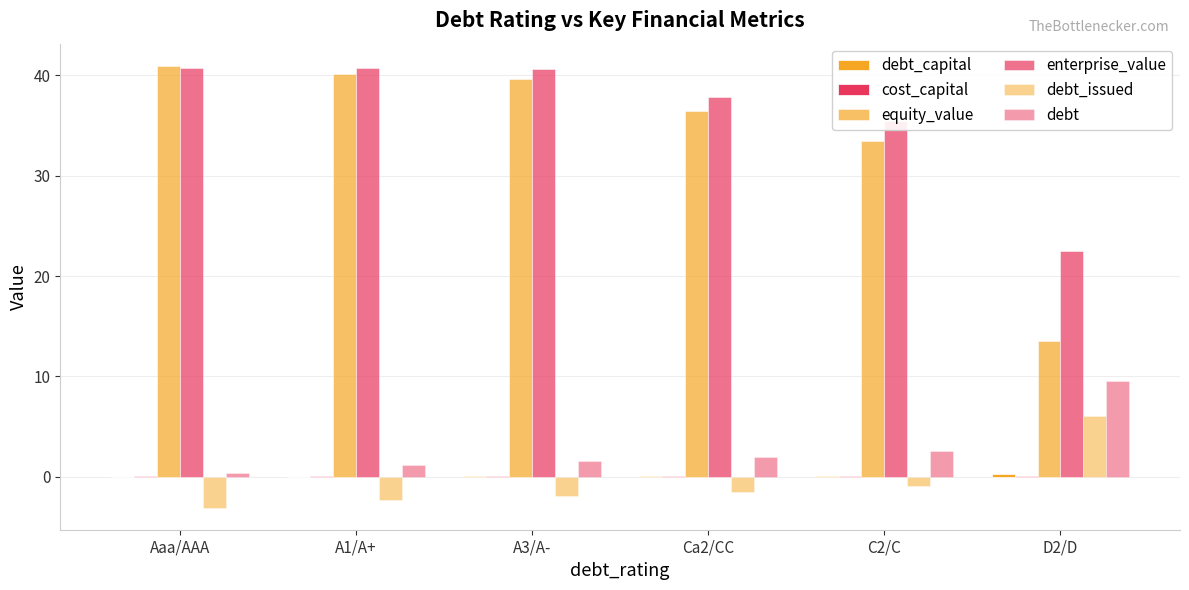

Are the bars horizontal?

No